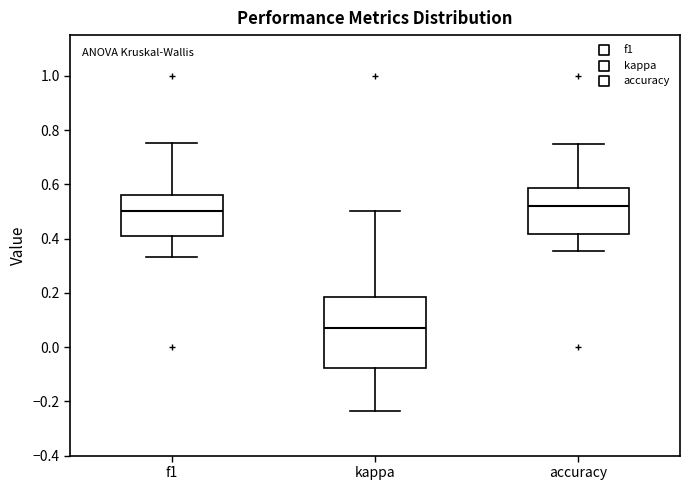

Which box is the tallest, from its lower edge to its upper edge?

kappa